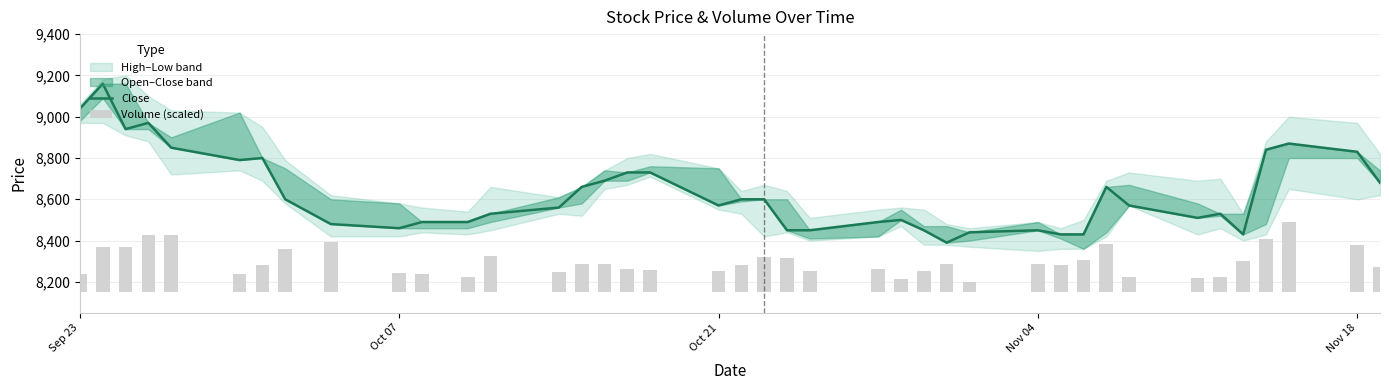

Which has a higher value, Oct 07 or Nov 18?

Nov 18